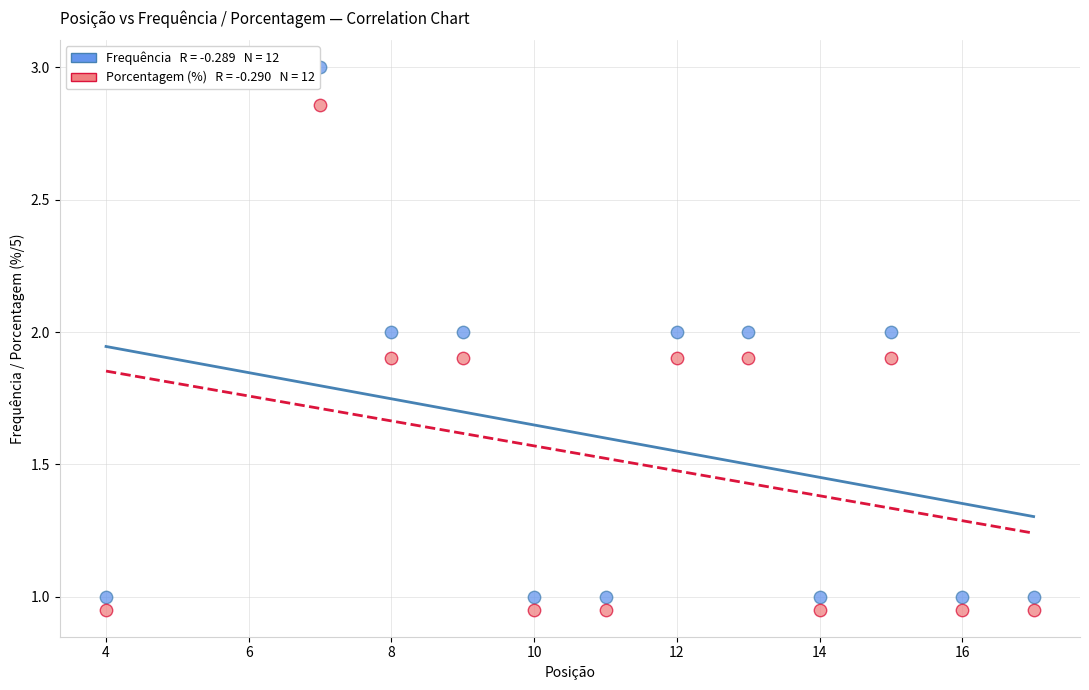

Across all data points, what is the range of Y values (max minus min)?

2.0